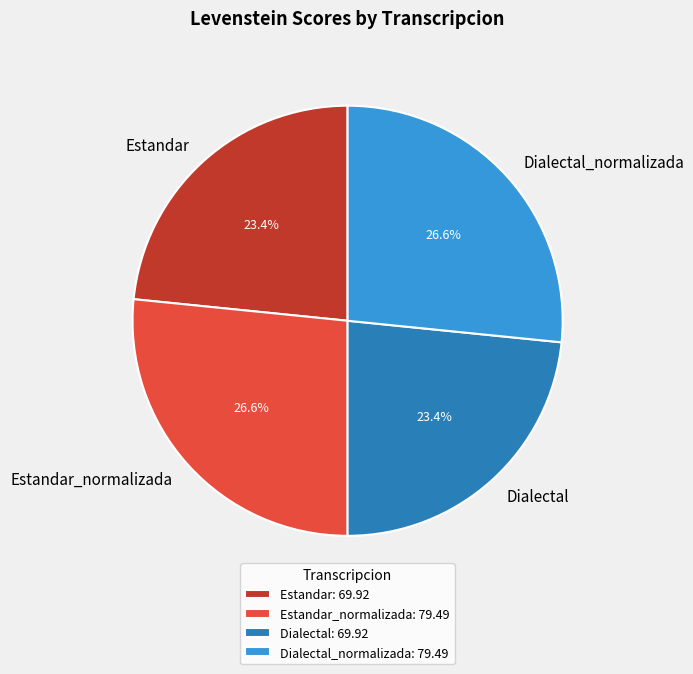

What is the ratio of the value at Estandar_normalizada: 79.49 to the value at Estandar: 69.92?

1.1